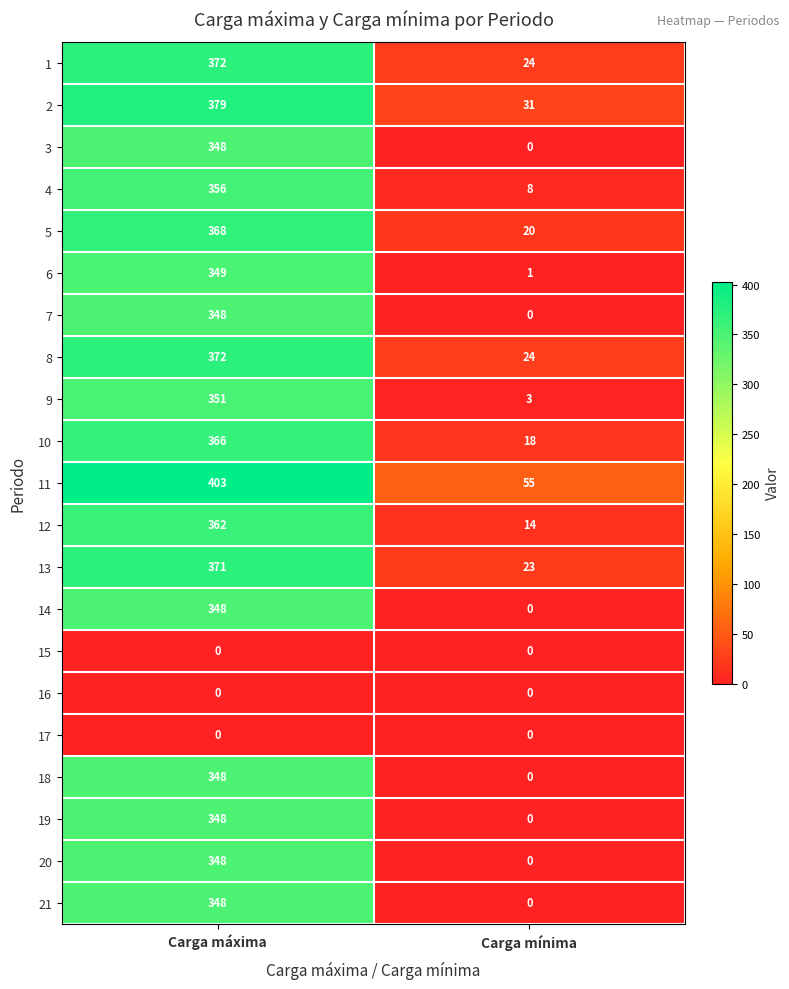

At which category does the chart reach its peak across all series?

Carga máxima